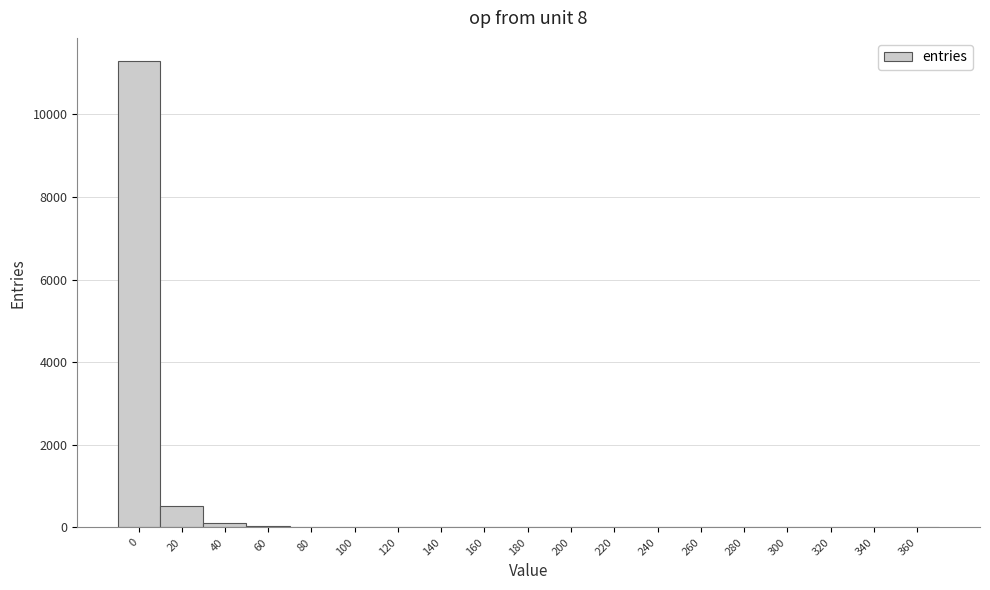

What is the sum of all values?

11970